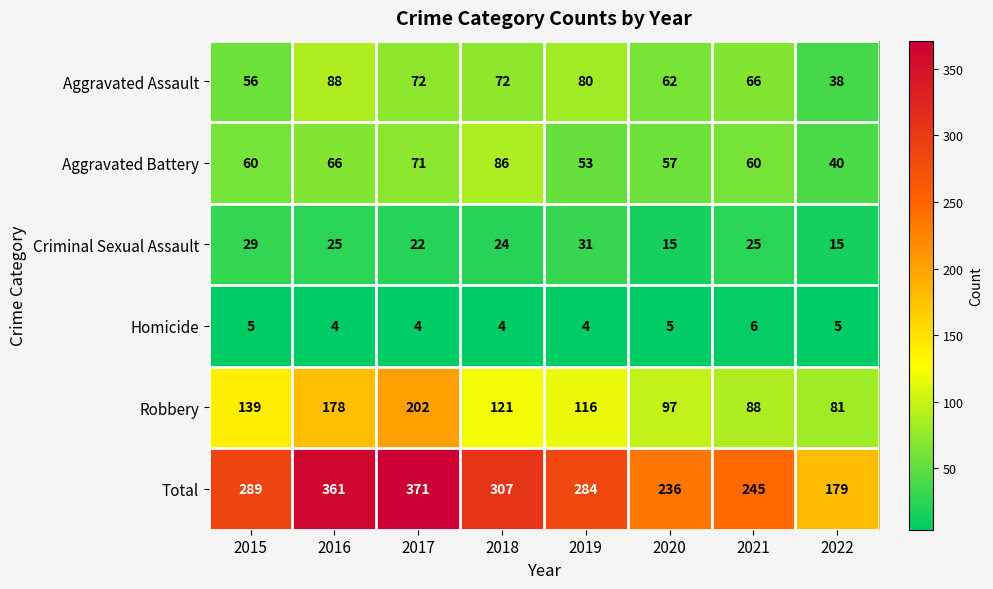

At how many categories does at least one series exceed 69?

8